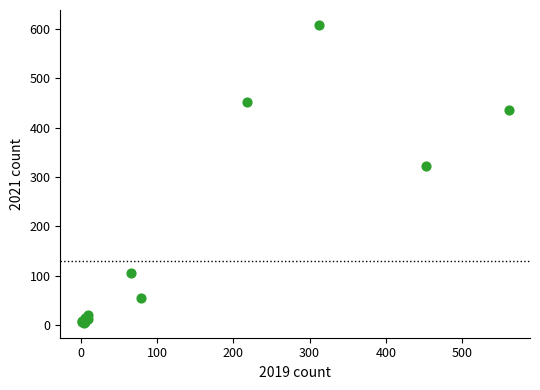

What Y value in the scatter plot is closest to 306?

322